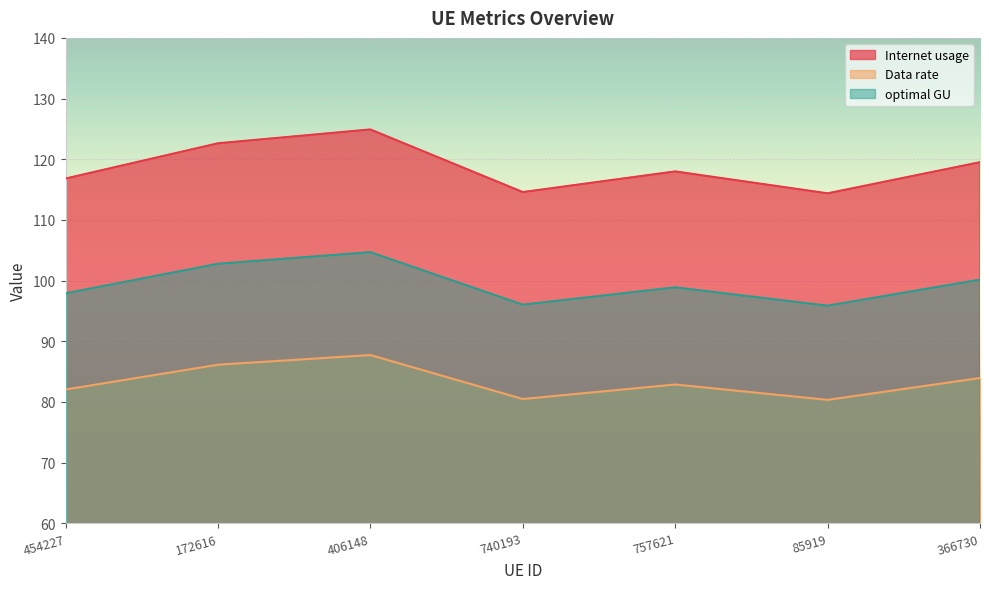

What position from the right is 172616?

6